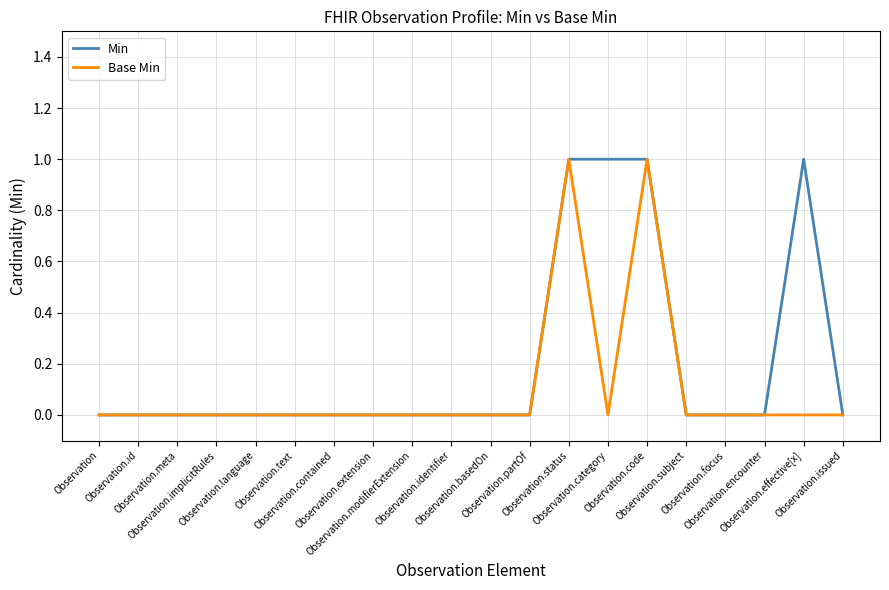

Rank the series by their average value, from lowest to highest.

Base Min, Min